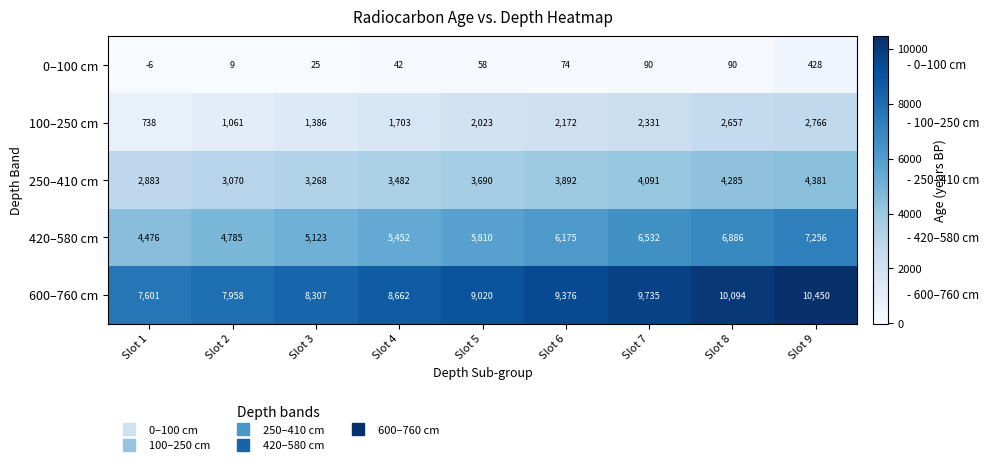

Where is 420–580 cm nearest to the value 5866?

Slot 5